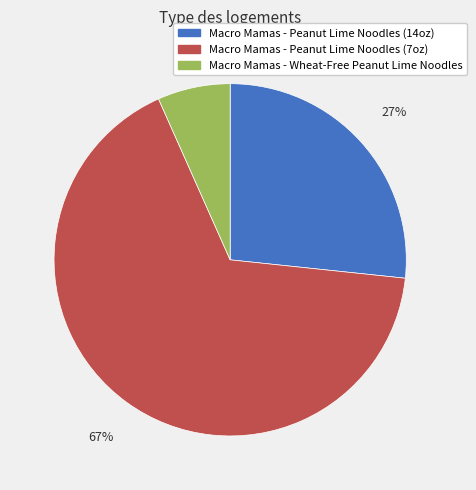

Rank the categories by value from highest to lowest.

Macro Mamas - Peanut Lime Noodles (7oz), Macro Mamas - Peanut Lime Noodles (14oz), Macro Mamas - Wheat-Free Peanut Lime Noodles